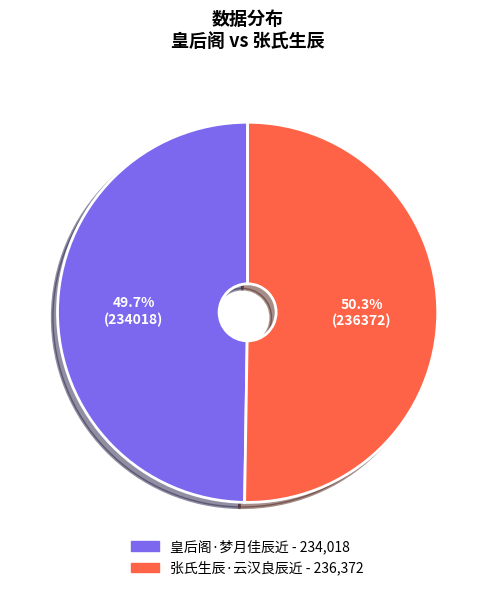

Rank the categories by value from lowest to highest.

皇后阁·梦月佳辰近, 张氏生辰·云汉良辰近